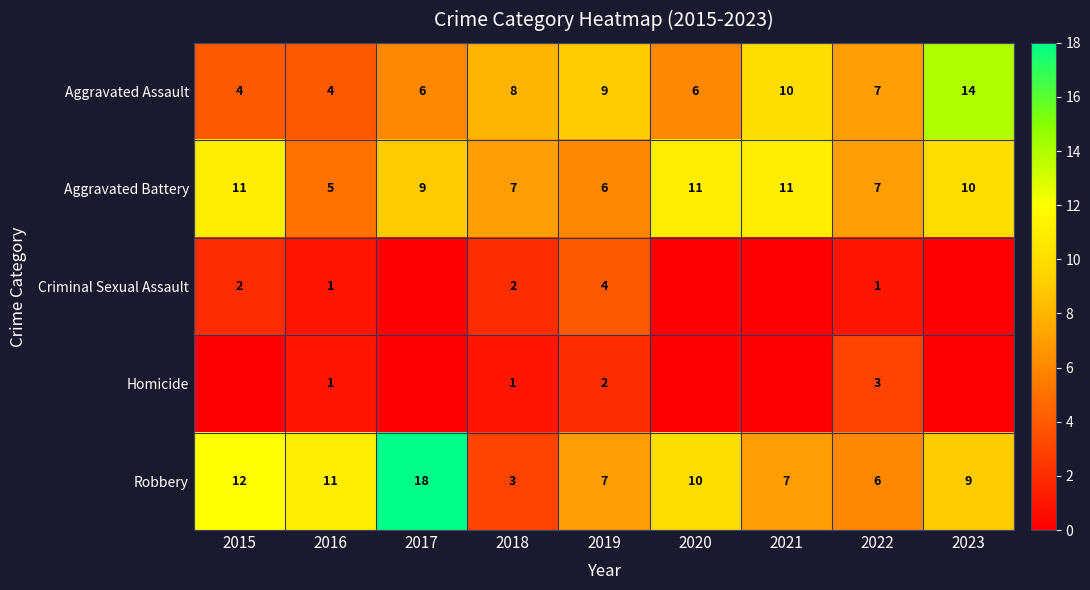

Rank the series at 2019 from highest to lowest value.

Aggravated Assault, Robbery, Aggravated Battery, Criminal Sexual Assault, Homicide